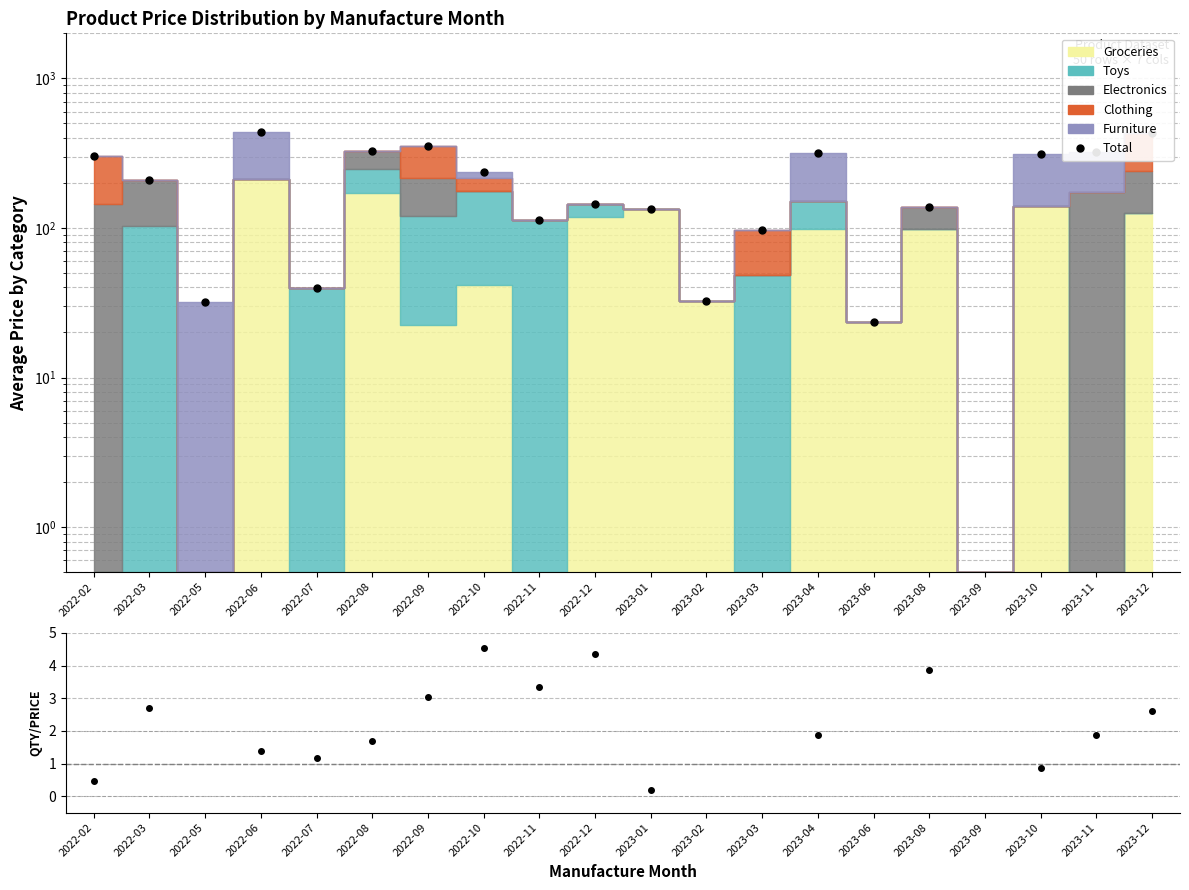

How many data points in Total are above 236?

9